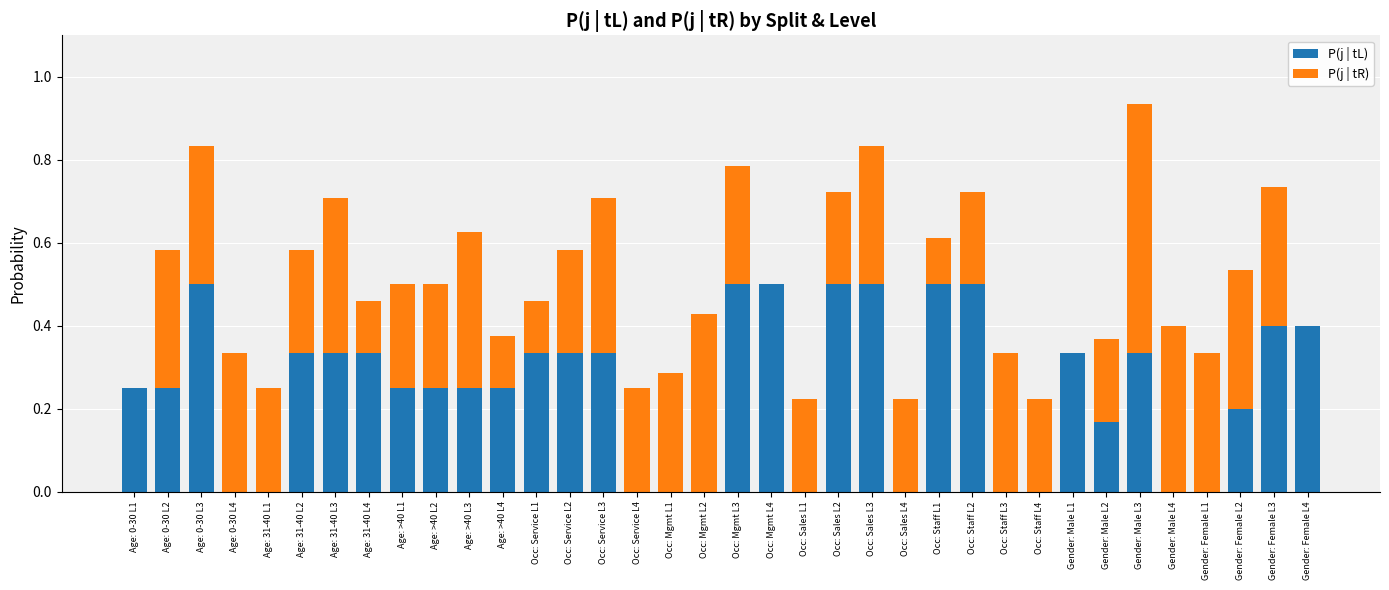

At which category is the sum across all series the highest?

Gender: Male L3